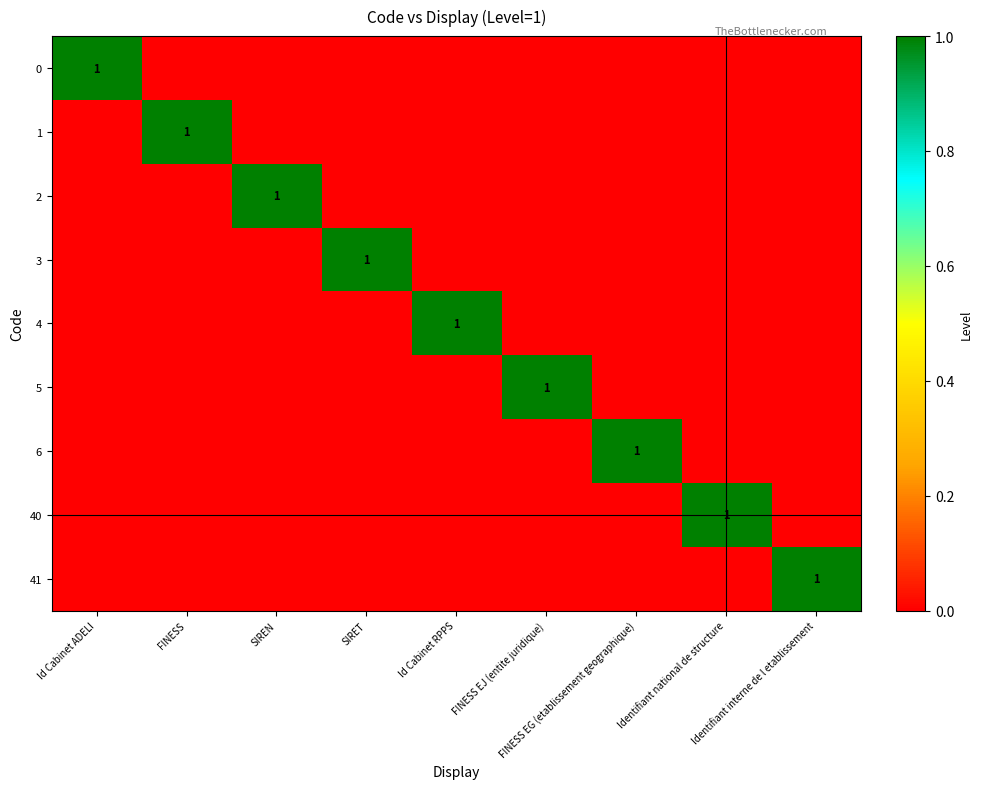

What is the total value across all series at SIRET?

1